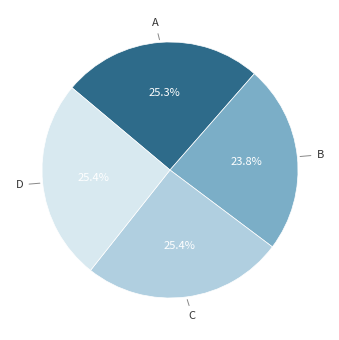

What percentage is the A slice, to the nearest percent?

25%